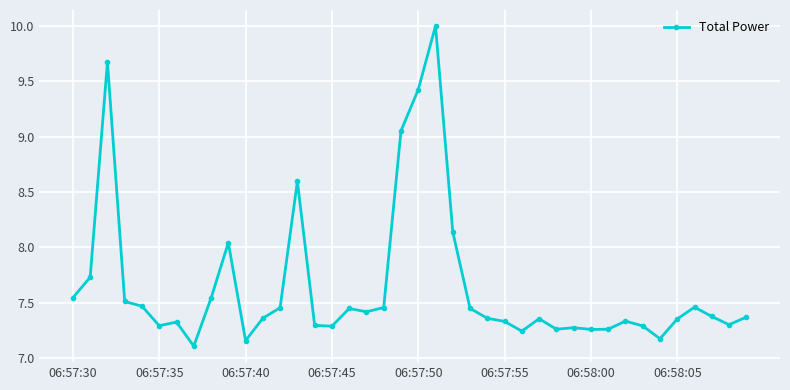

True or false: the data has more than 0 interior local peaks.

True